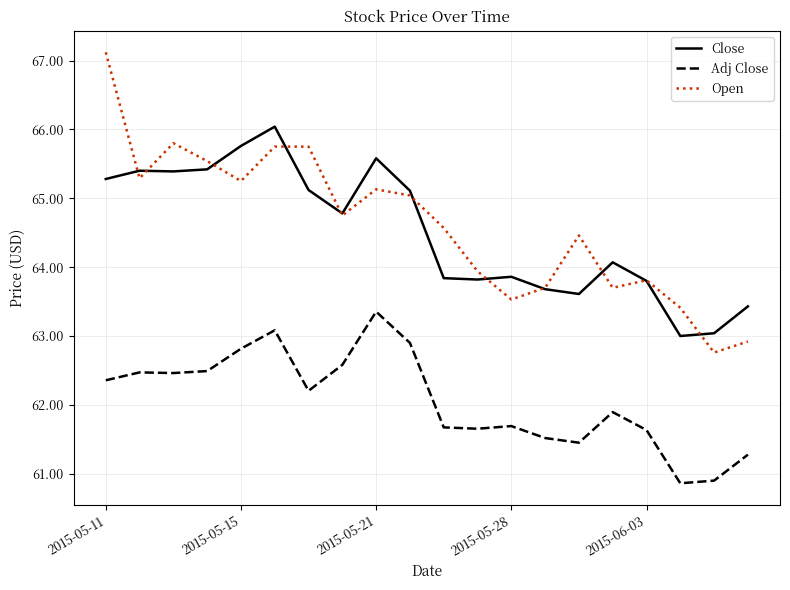

List the series in order of their peak value, highest first.

Open, Close, Adj Close